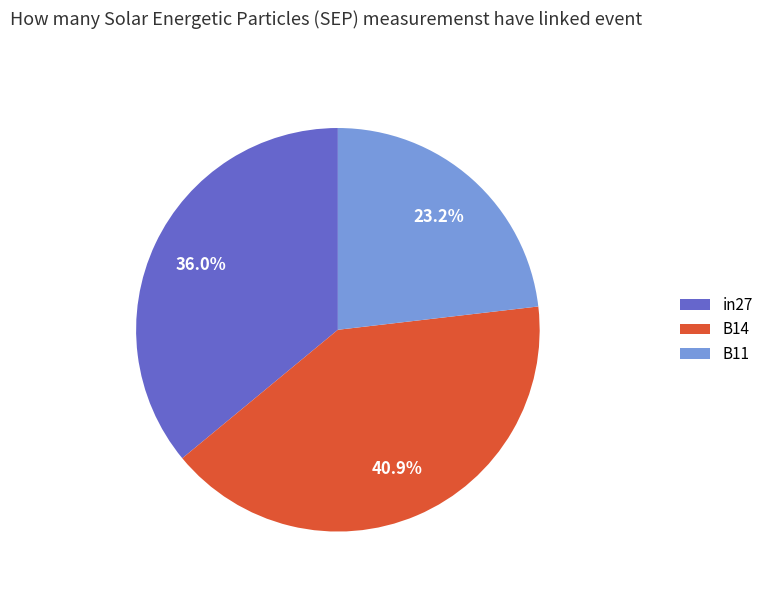

What is the total percentage of B14 and in27?

76.8%